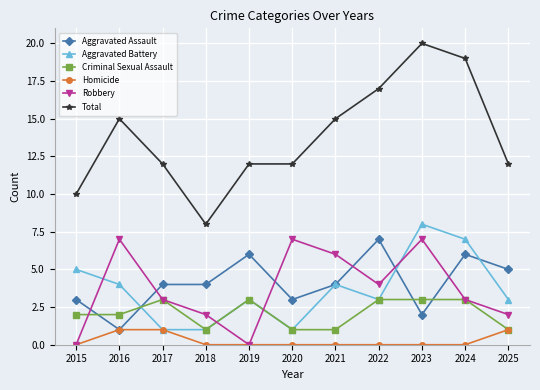

What is the difference between the Criminal Sexual Assault values at 2025 and 2019?

2